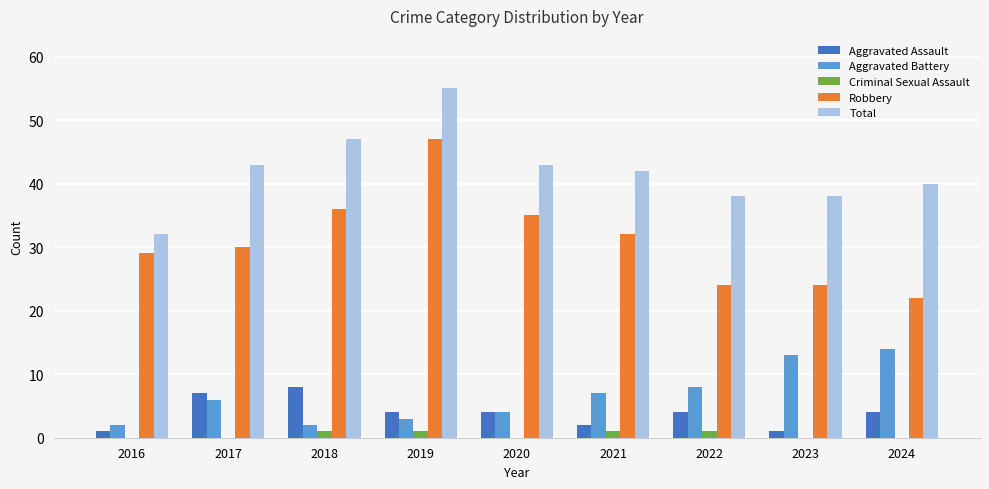

Which label corresponds to the largest value in the chart?

2019